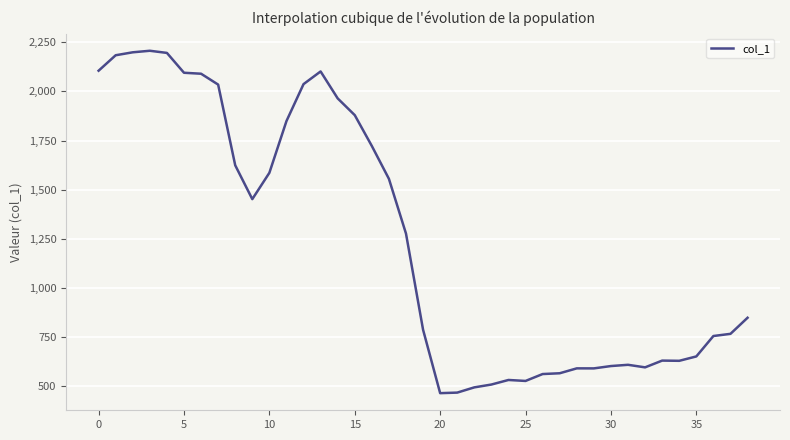

What is the smallest value displayed?

463.8